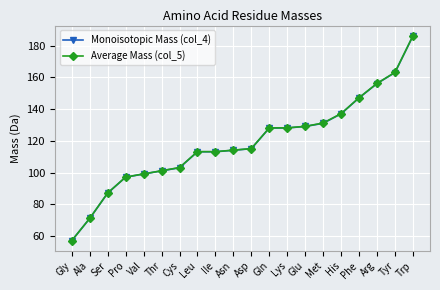

What is the total value across all series at Cys?

206.1